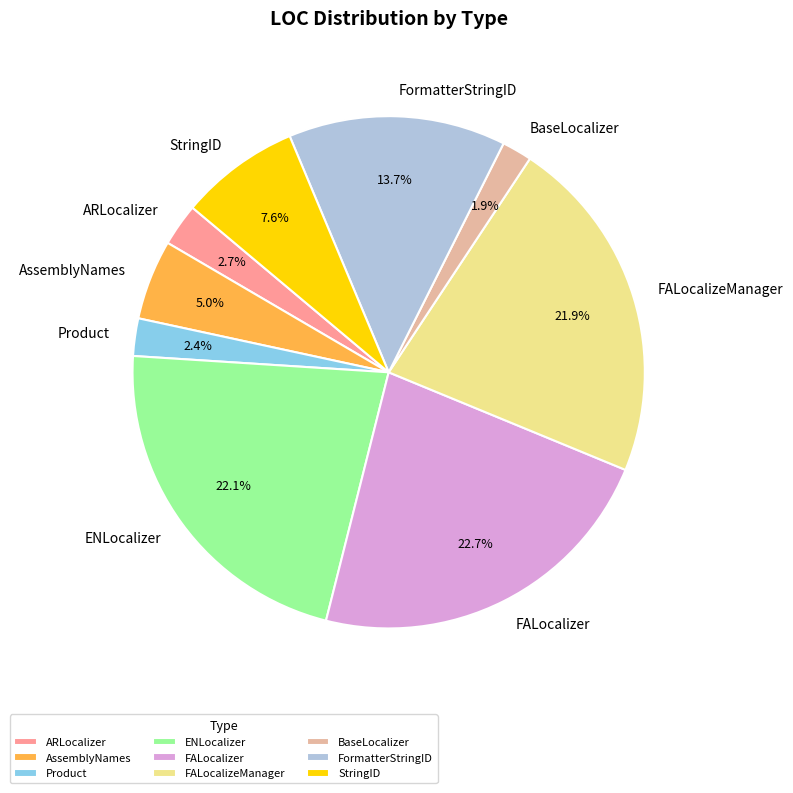

Does ARLocalizer account for over 50% of the chart?

No